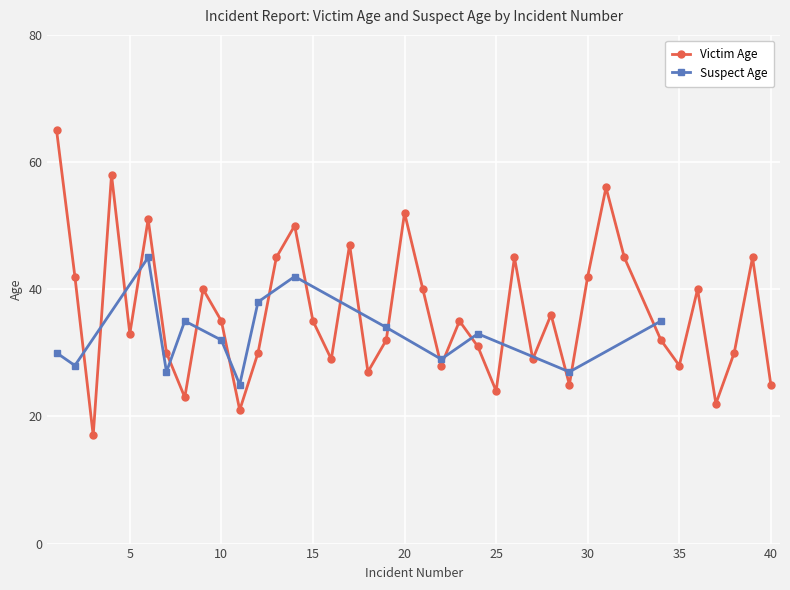

Where does the data first go above 35?

1